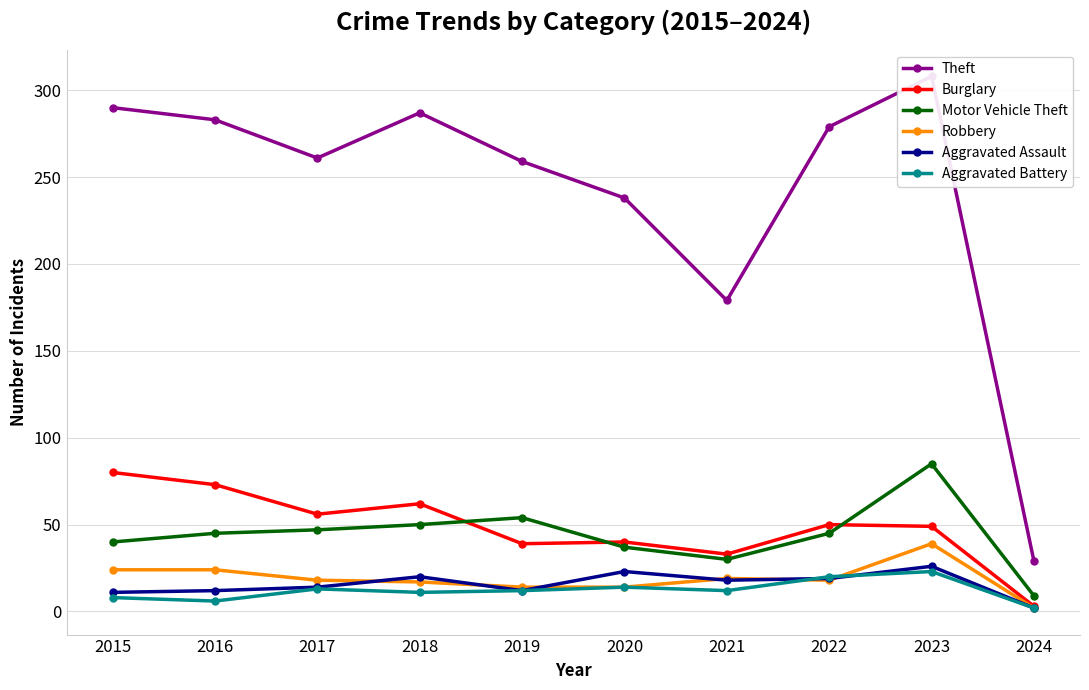

Reading left to right, extract all data points from this chart.

Theft: 2015=290	2016=283	2017=261	2018=287	2019=259	2020=238	2021=179	2022=279	2023=308	2024=29
Burglary: 2015=80	2016=73	2017=56	2018=62	2019=39	2020=40	2021=33	2022=50	2023=49	2024=3
Motor Vehicle Theft: 2015=40	2016=45	2017=47	2018=50	2019=54	2020=37	2021=30	2022=45	2023=85	2024=9
Robbery: 2015=24	2016=24	2017=18	2018=17	2019=14	2020=14	2021=19	2022=18	2023=39	2024=2
Aggravated Assault: 2015=11	2016=12	2017=14	2018=20	2019=12	2020=23	2021=18	2022=19	2023=26	2024=2
Aggravated Battery: 2015=8	2016=6	2017=13	2018=11	2019=12	2020=14	2021=12	2022=20	2023=23	2024=2